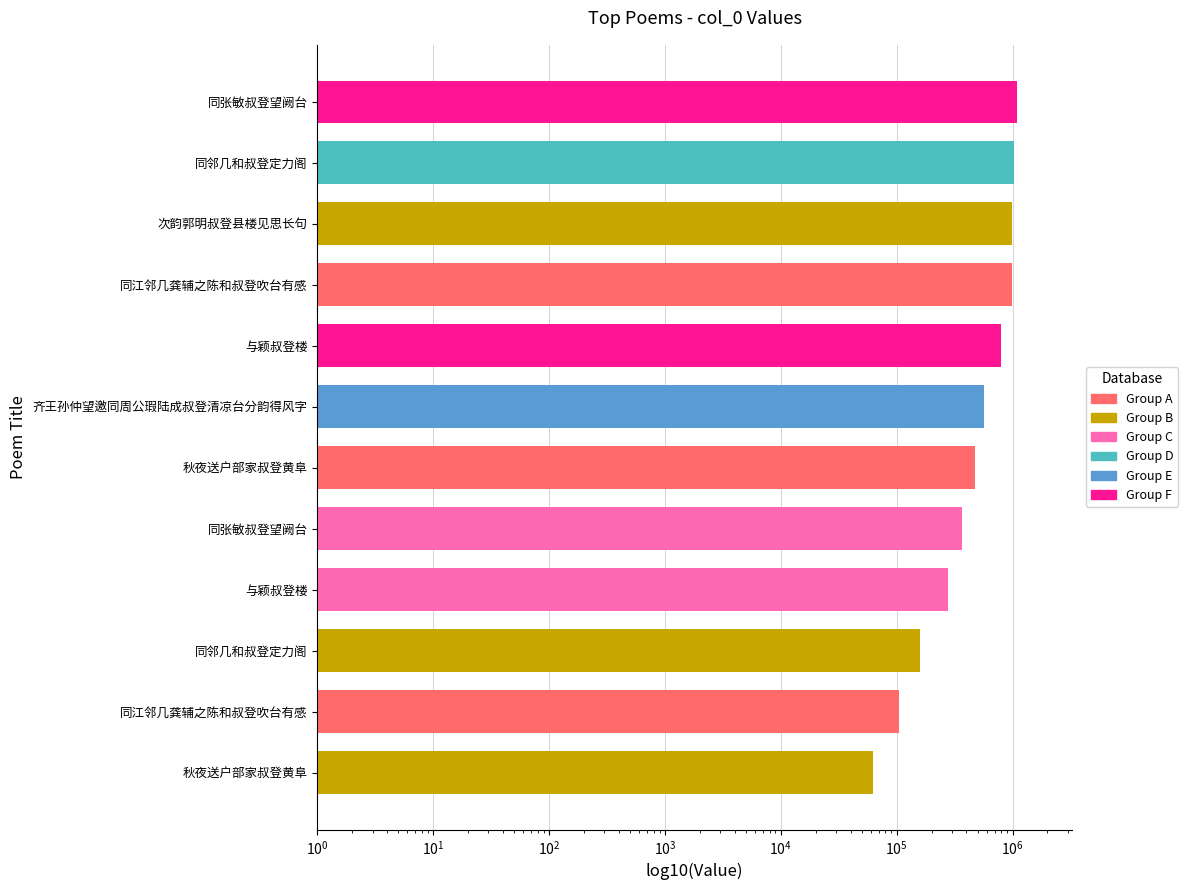

What is the greatest value displayed?

1082197